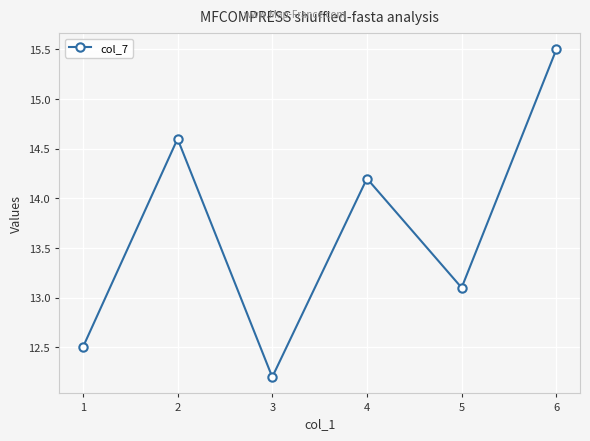

The value at 3 is 6.4. True or false?

False